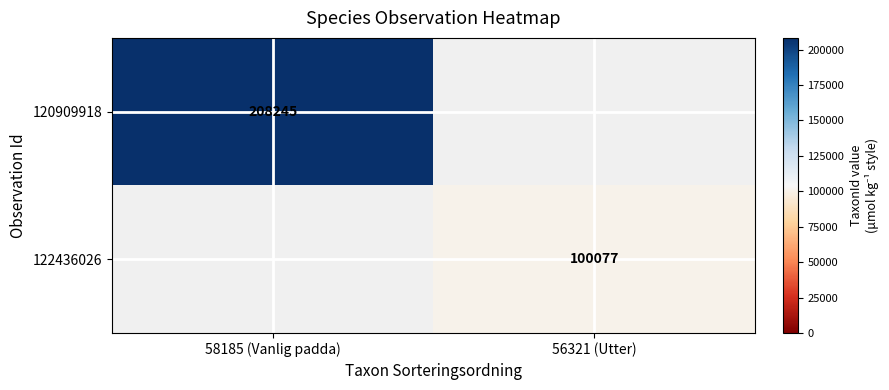

Is the value of 120909918 at 58185 (Vanlig padda) greater than the value of 122436026 at 56321 (Utter)?

Yes